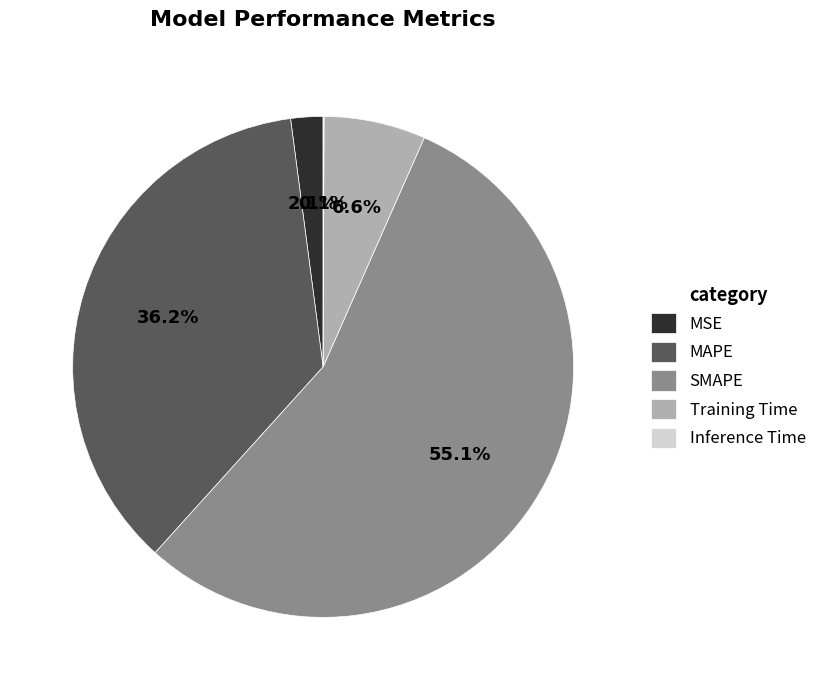

To the nearest percent, what percentage of the pie is MSE?

2%